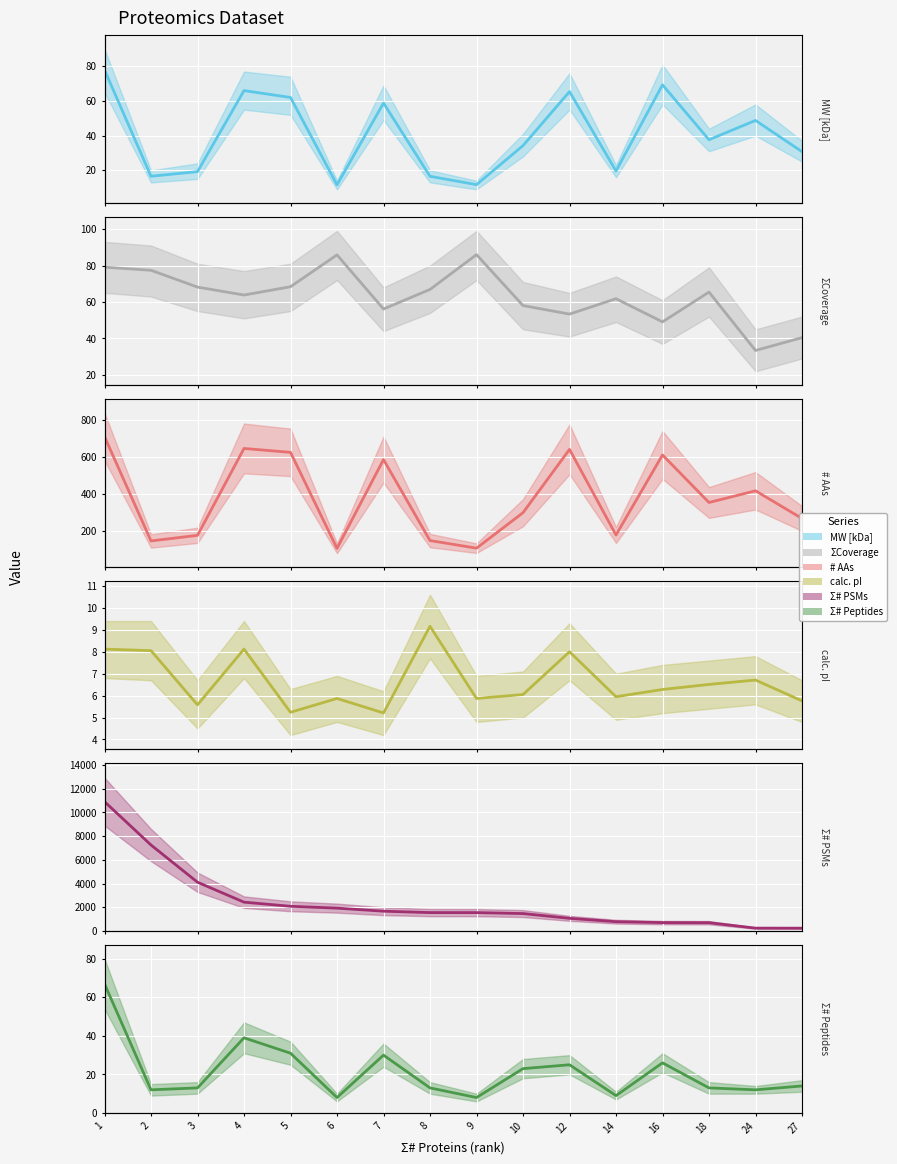

True or false: calc. pI and Σ# PSMs cross at least once.

False